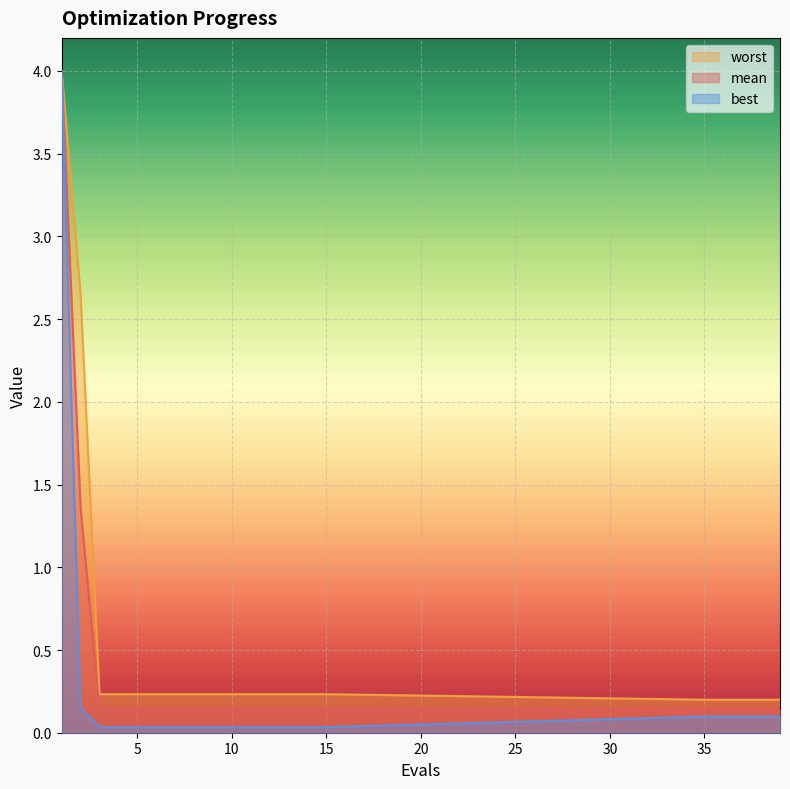

Read the mean value at 37.

0.1